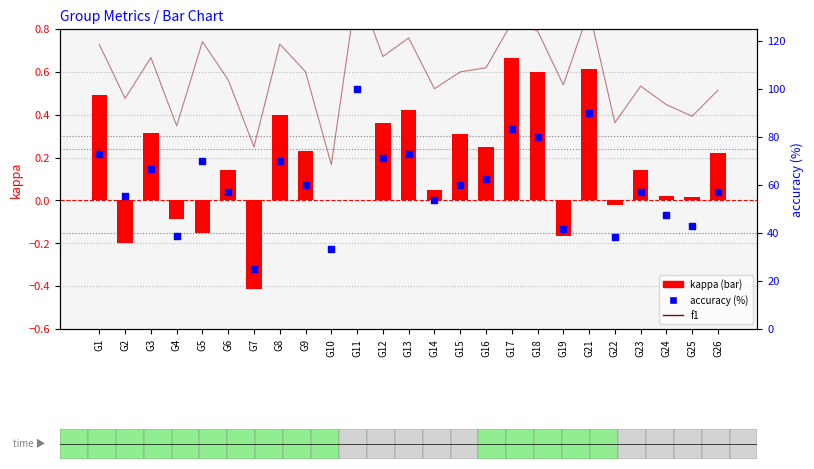

Which series has the largest Y range (max minus min)?

accuracy (%)